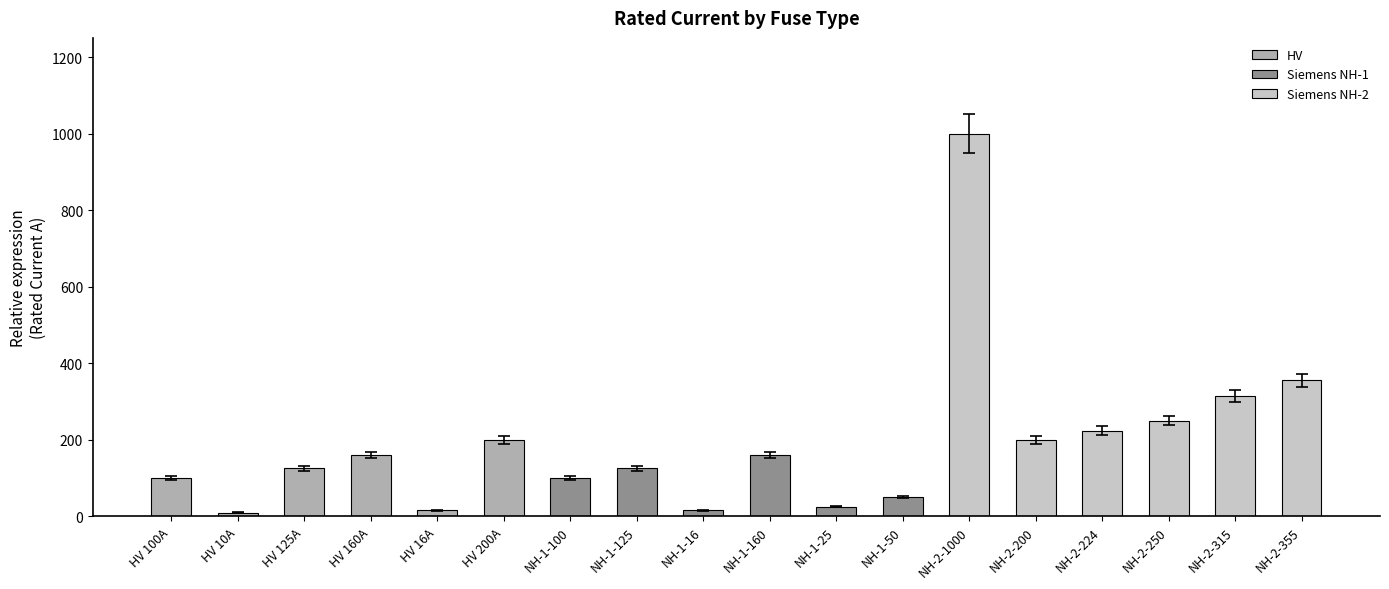

Rank the series by their maximum value, from lowest to highest.

Siemens NH-1, HV, Siemens NH-2